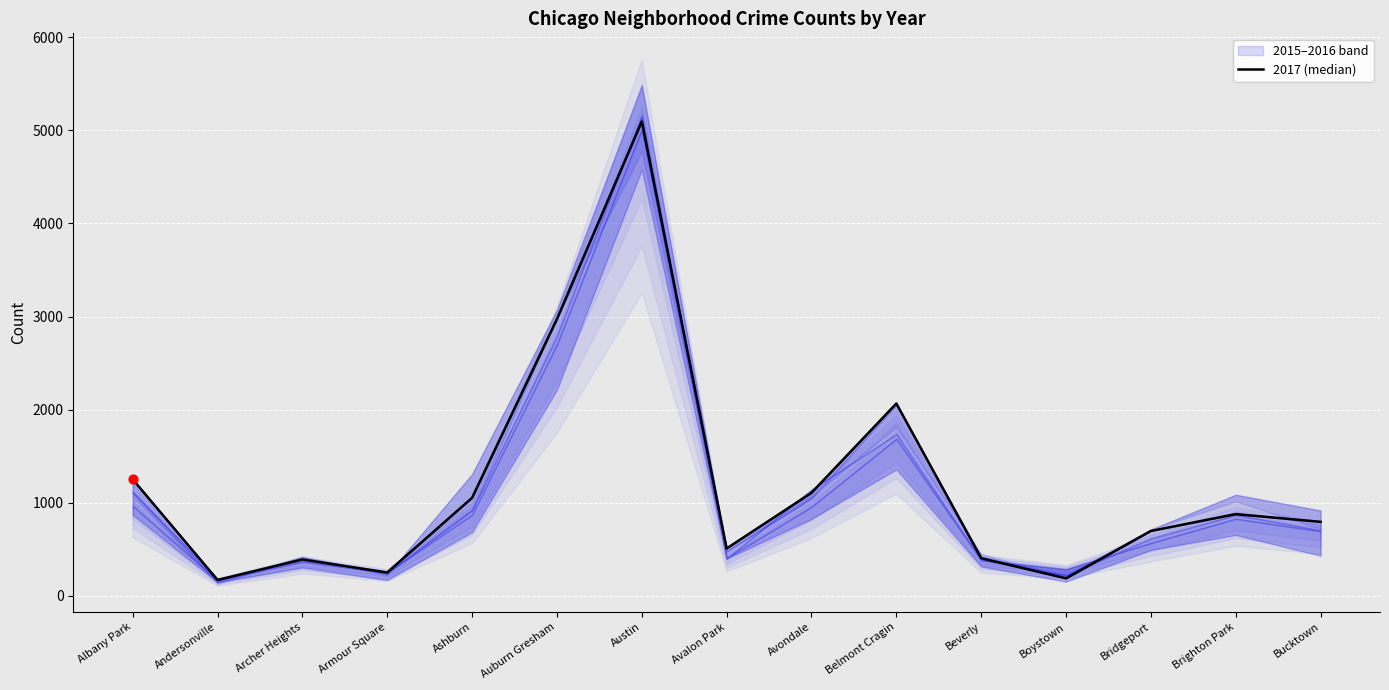

Which has a higher value, Brighton Park or Bridgeport?

Brighton Park